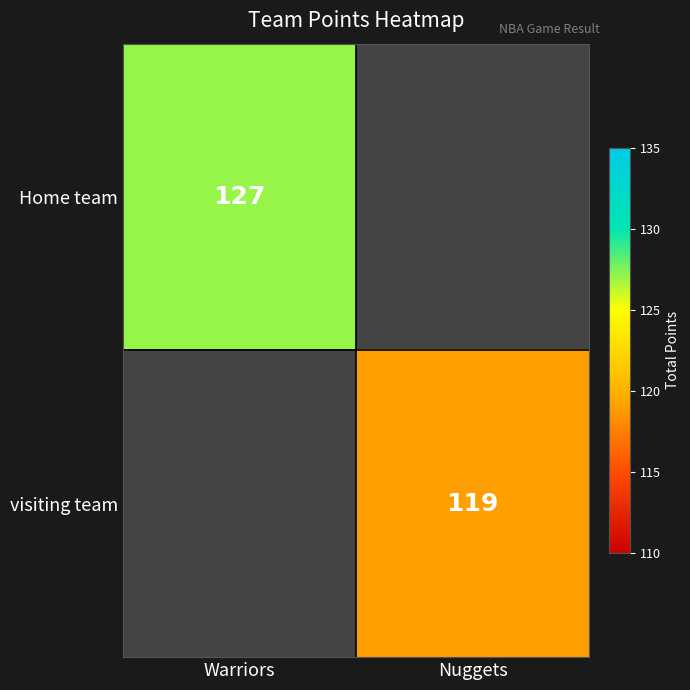

How many data points does each series have?

2